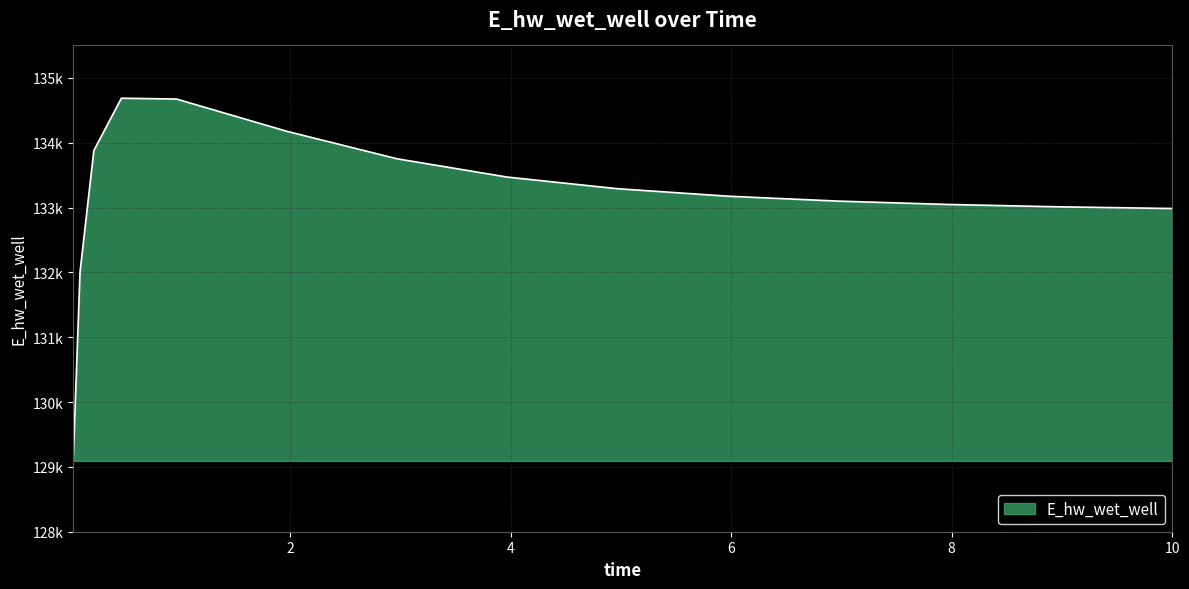

What is the average value?

133155.6